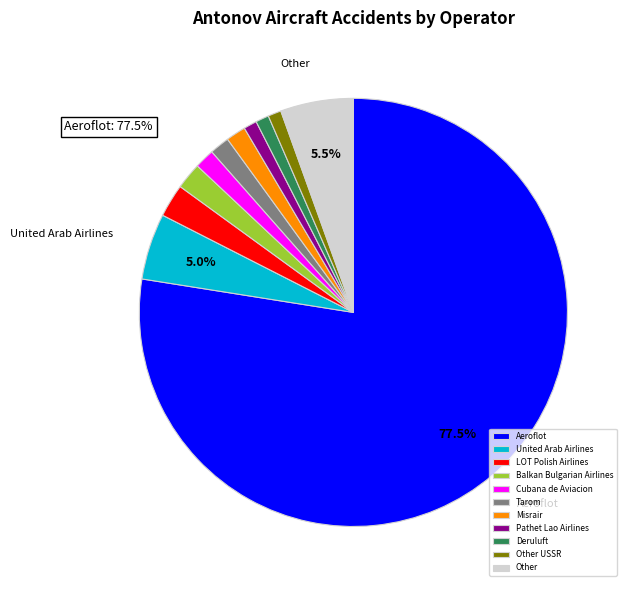

How many segments does this pie chart have?

11